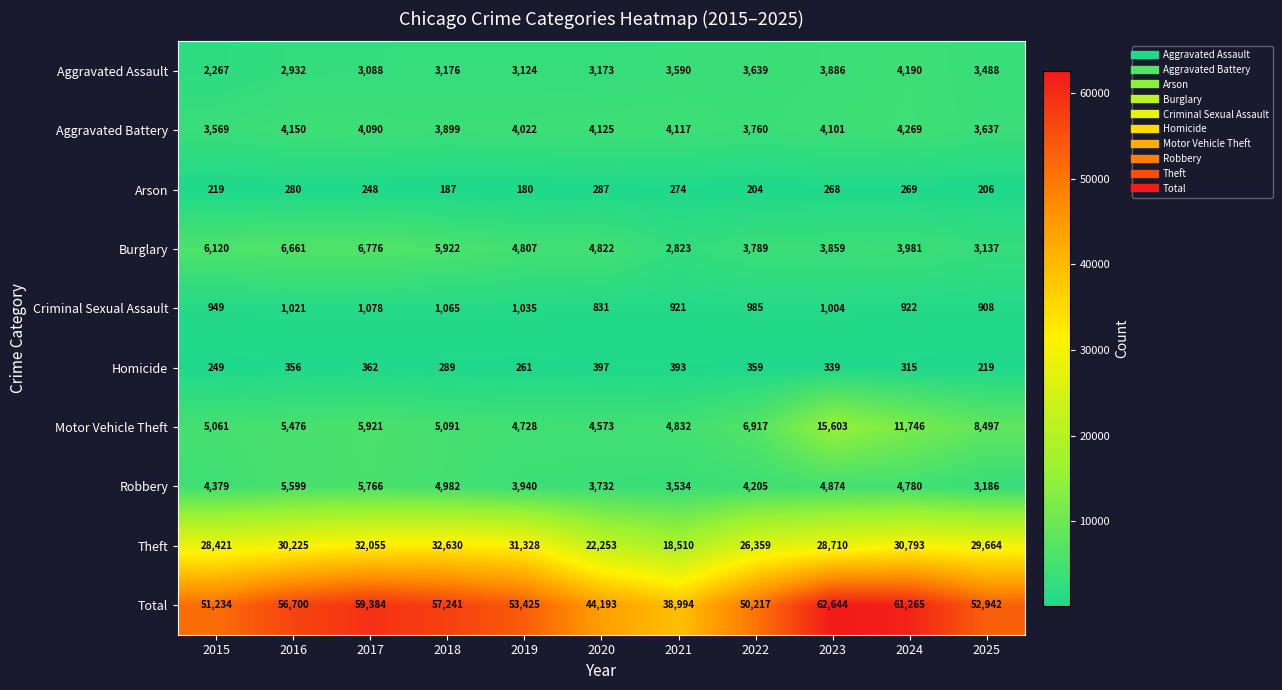

True or false: Motor Vehicle Theft has a value of 1897 at 2018.

False